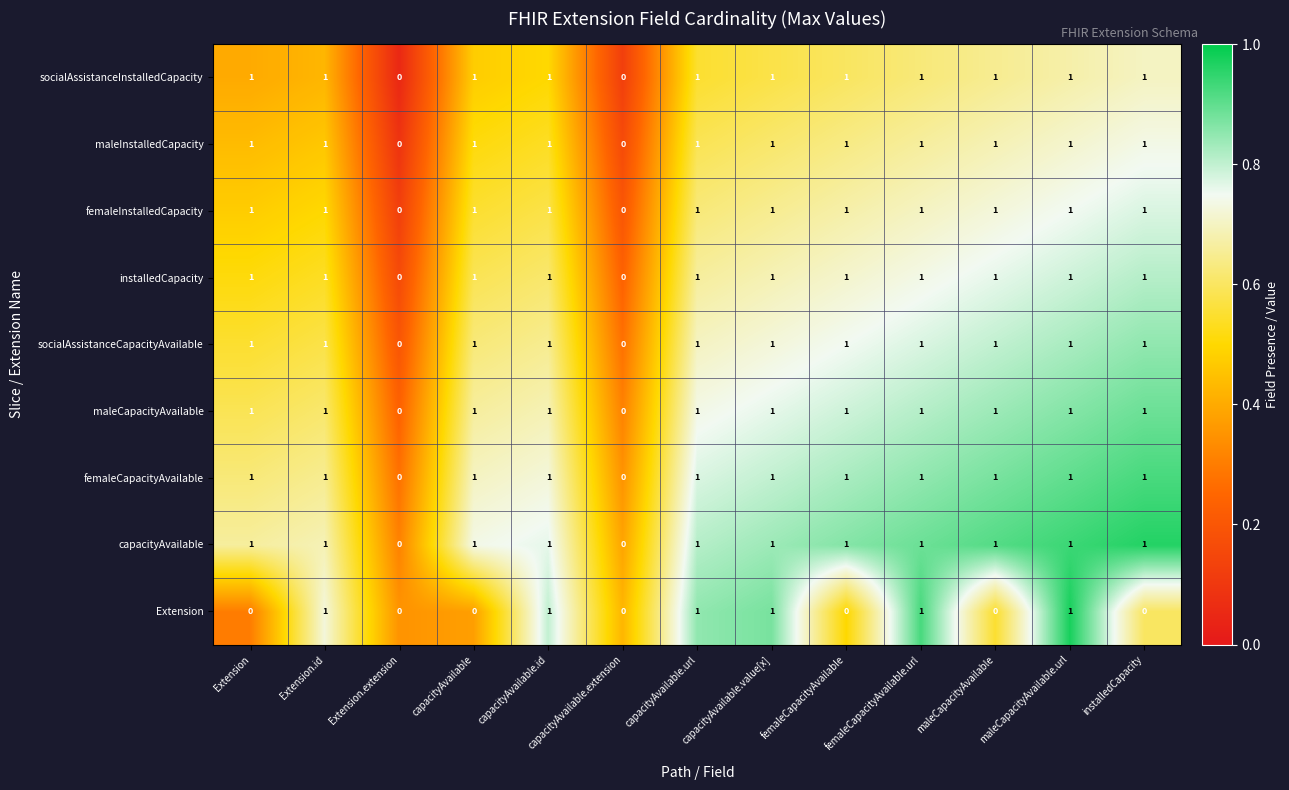

Is the value of maleCapacityAvailable at capacityAvailable.extension greater than the value of socialAssistanceCapacityAvailable at maleCapacityAvailable.url?

No